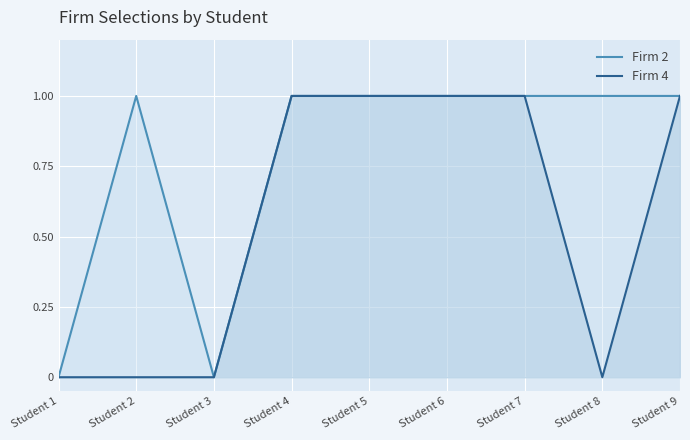

Rank the series by their average value, from lowest to highest.

Firm 4, Firm 2